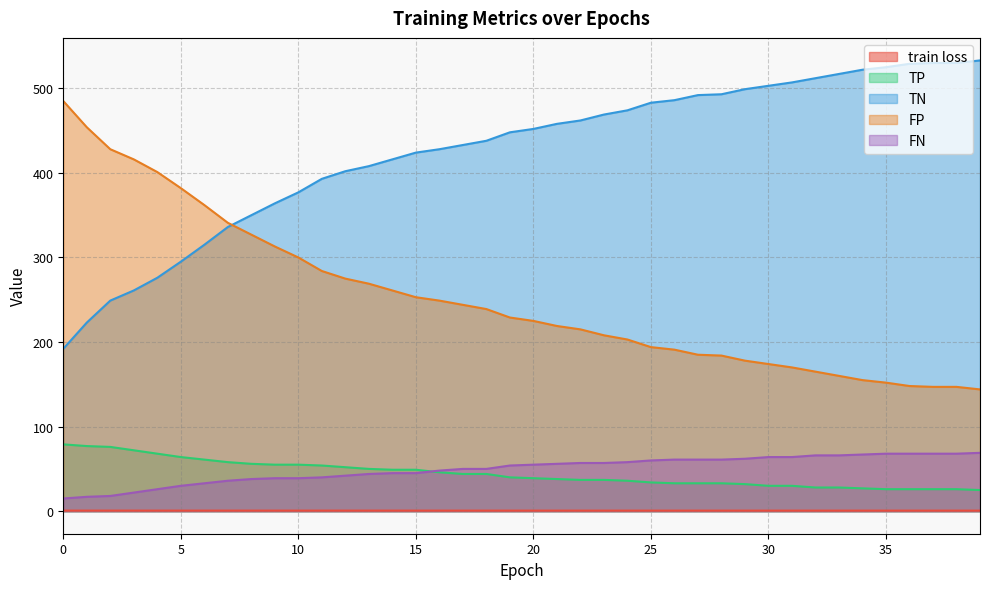

True or false: FP has a value of 407.7 at 11.

False